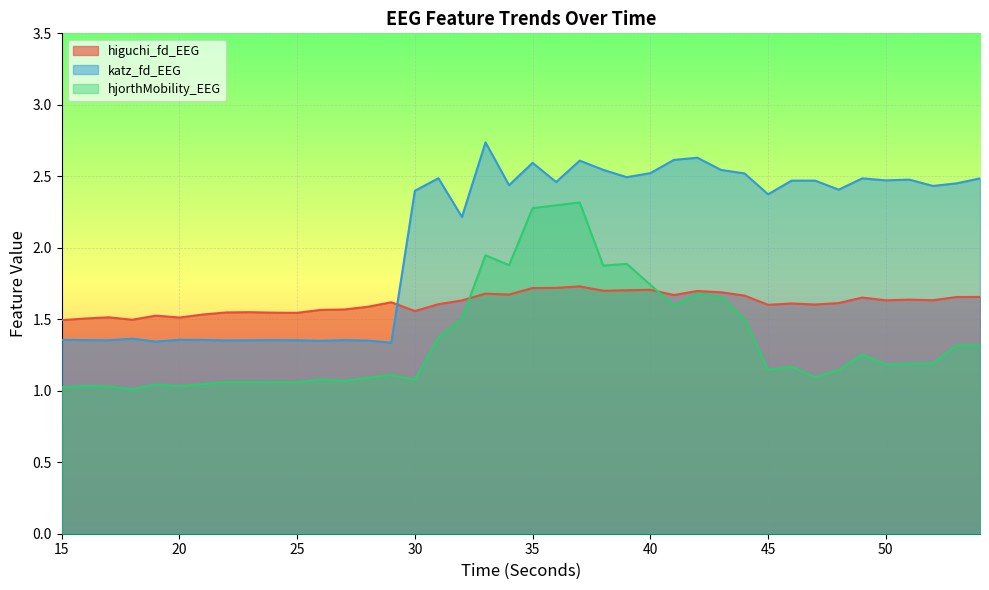

True or false: katz_fd_EEG has more than 2 points higher than both neighbors.

True